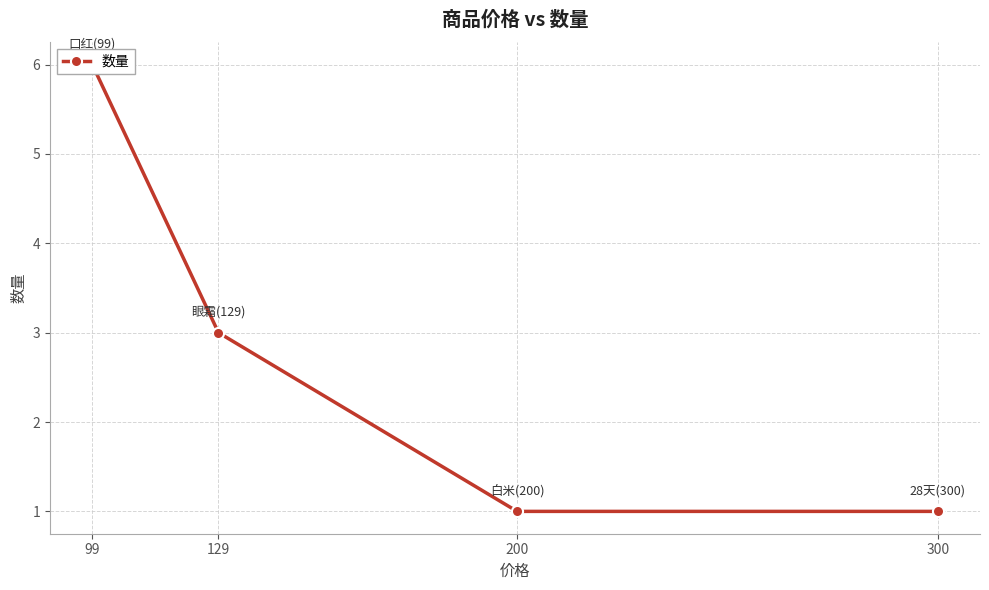

Count the number of data series in this chart.

1